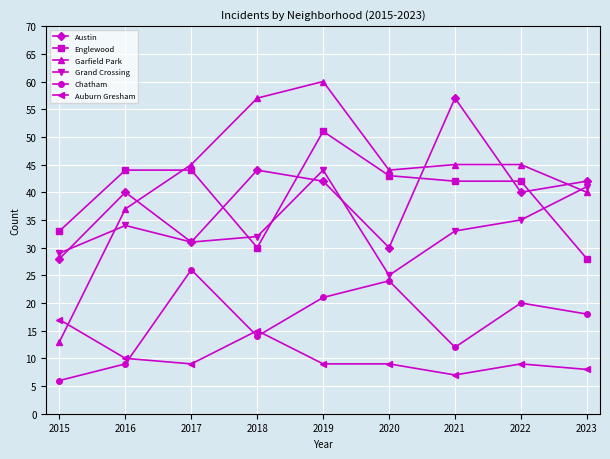

Rank the series by their maximum value, from lowest to highest.

Auburn Gresham, Chatham, Grand Crossing, Englewood, Austin, Garfield Park